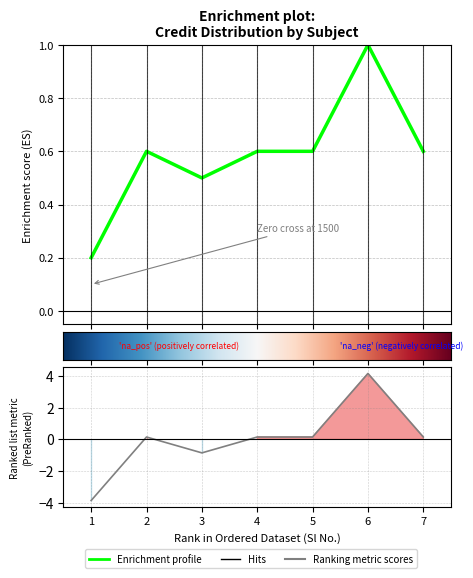

What is the minimum value shown in the chart?

0.2